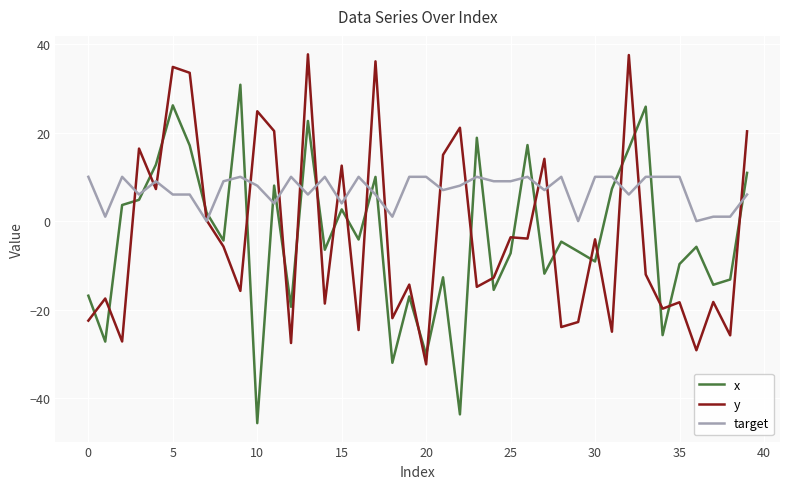

Which series has the widest spread of values?

x